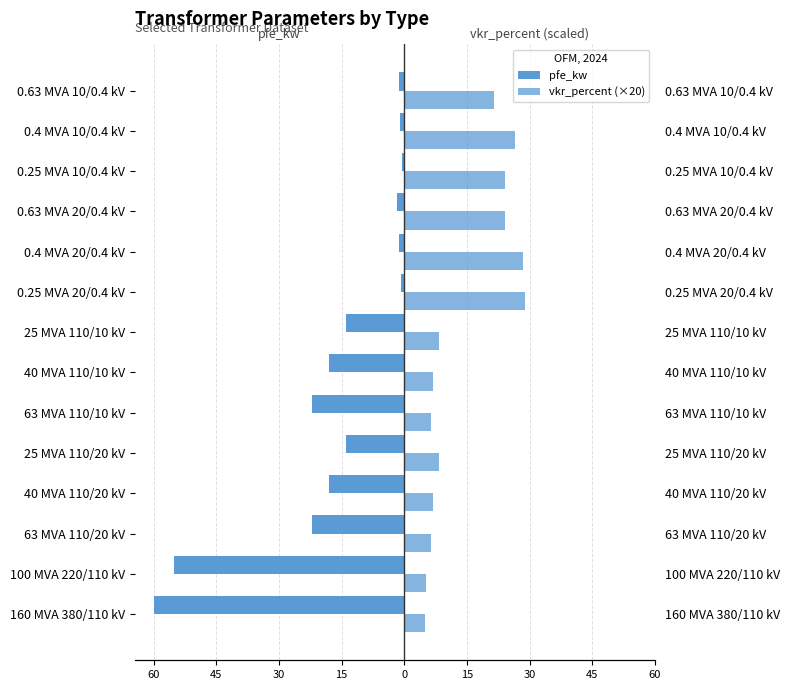

At 0.25 MVA 20/0.4 kV, list the series in order from smallest to largest.

pfe_kw, vkr_percent (×20)